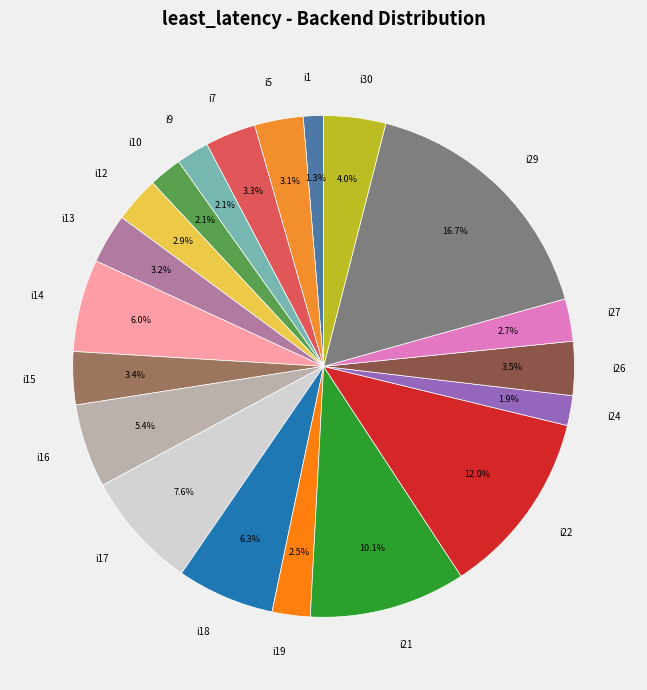

To the nearest percent, what is the combined percentage of i21 and i18?

16%